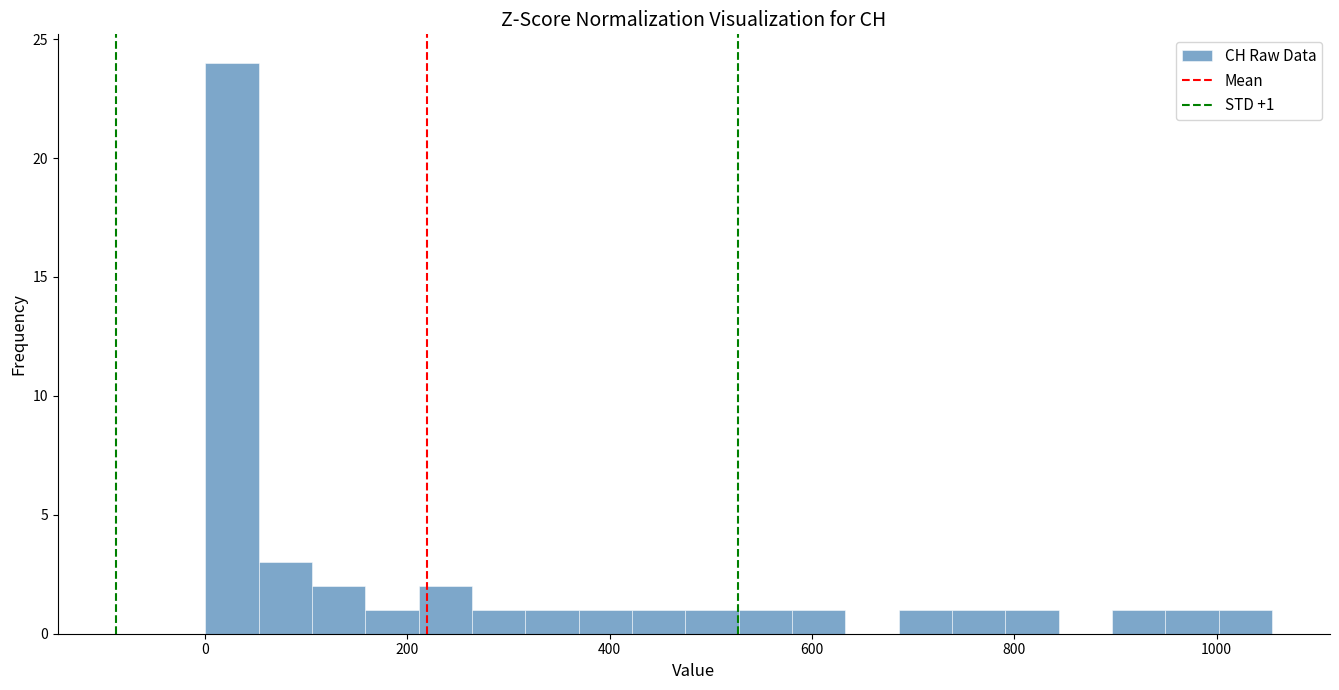

Around what value on the x-axis is the tallest bar? Give the approximate position of its centre, as read against the axis.

20